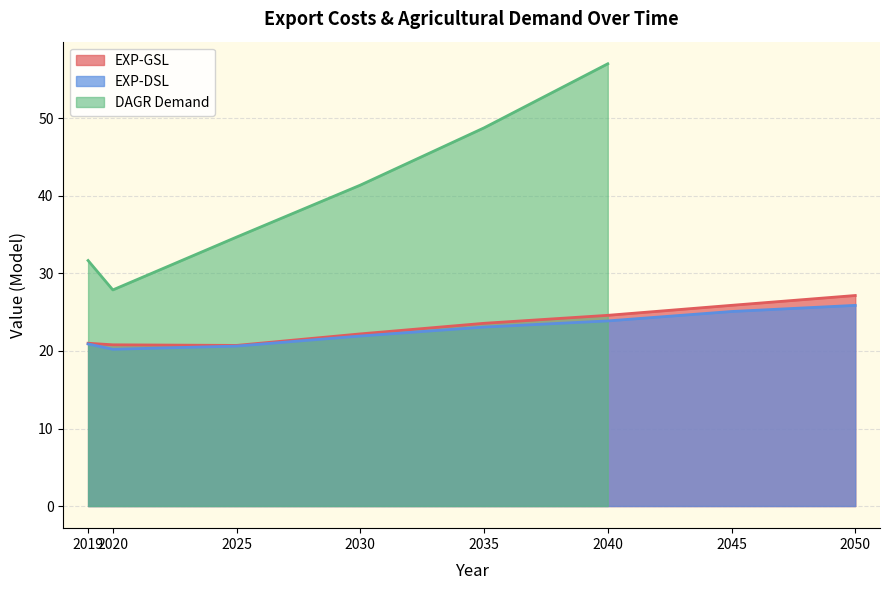

Rank the series at 2045 from lowest to highest value.

EXP-DSL, EXP-GSL